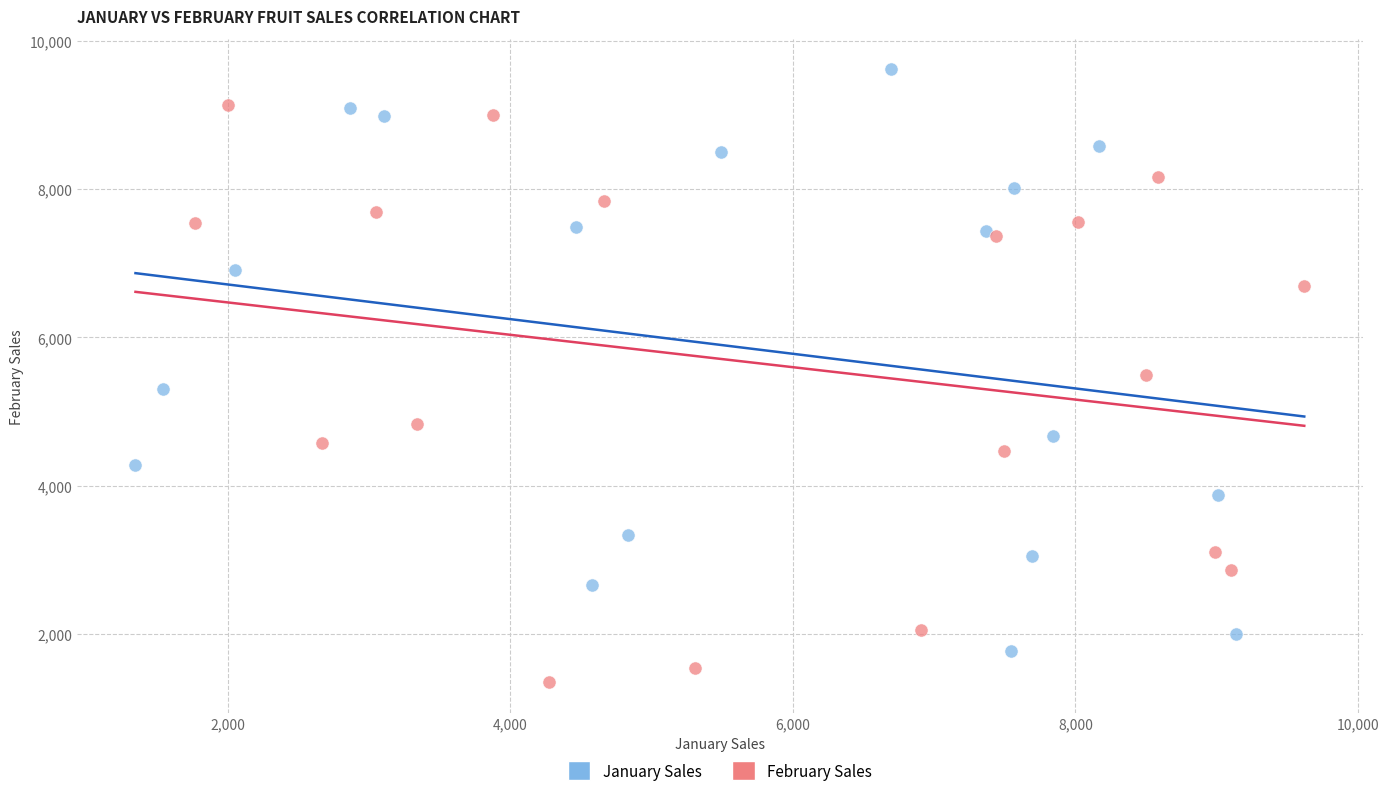

Which series contains the highest Y value?

January Sales